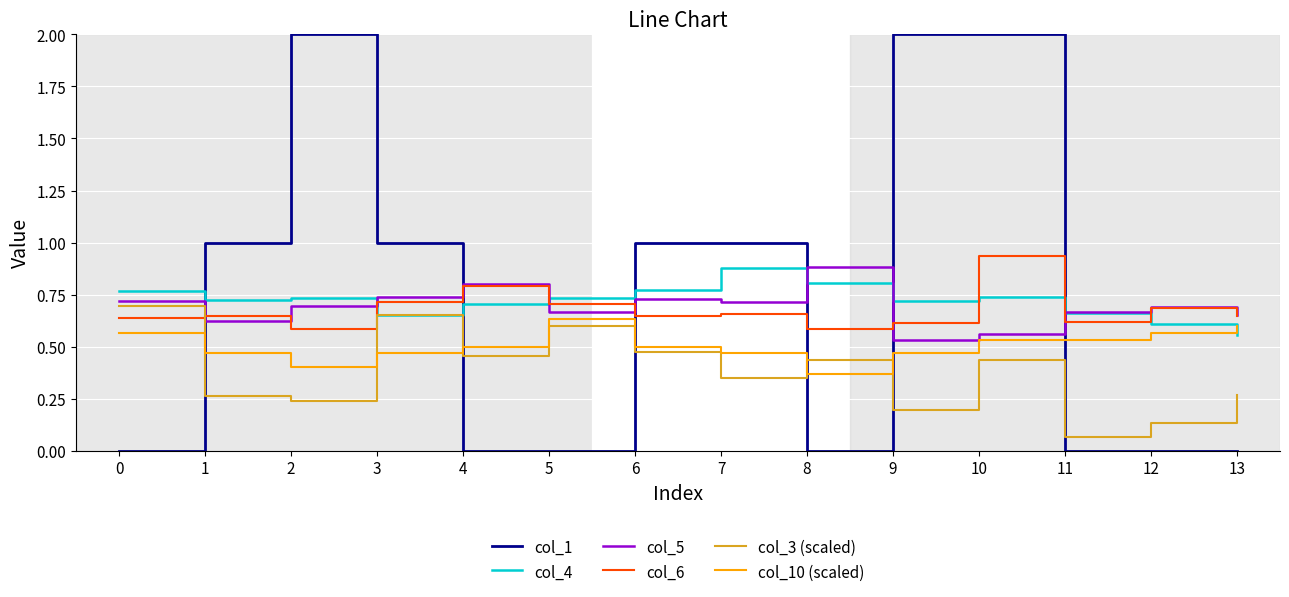

Which category has the highest value in the col_6 series?

10